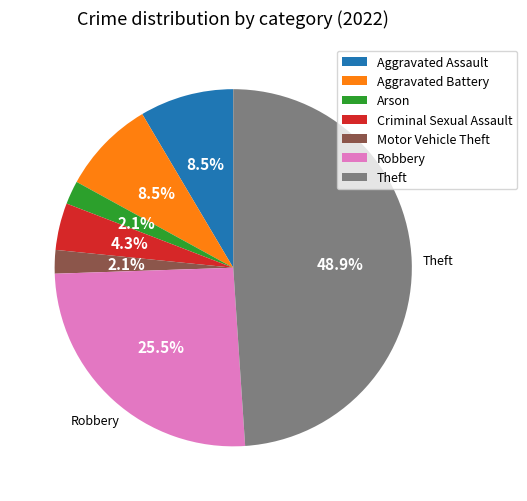

Is there any slice that represents more than half of the pie?

No